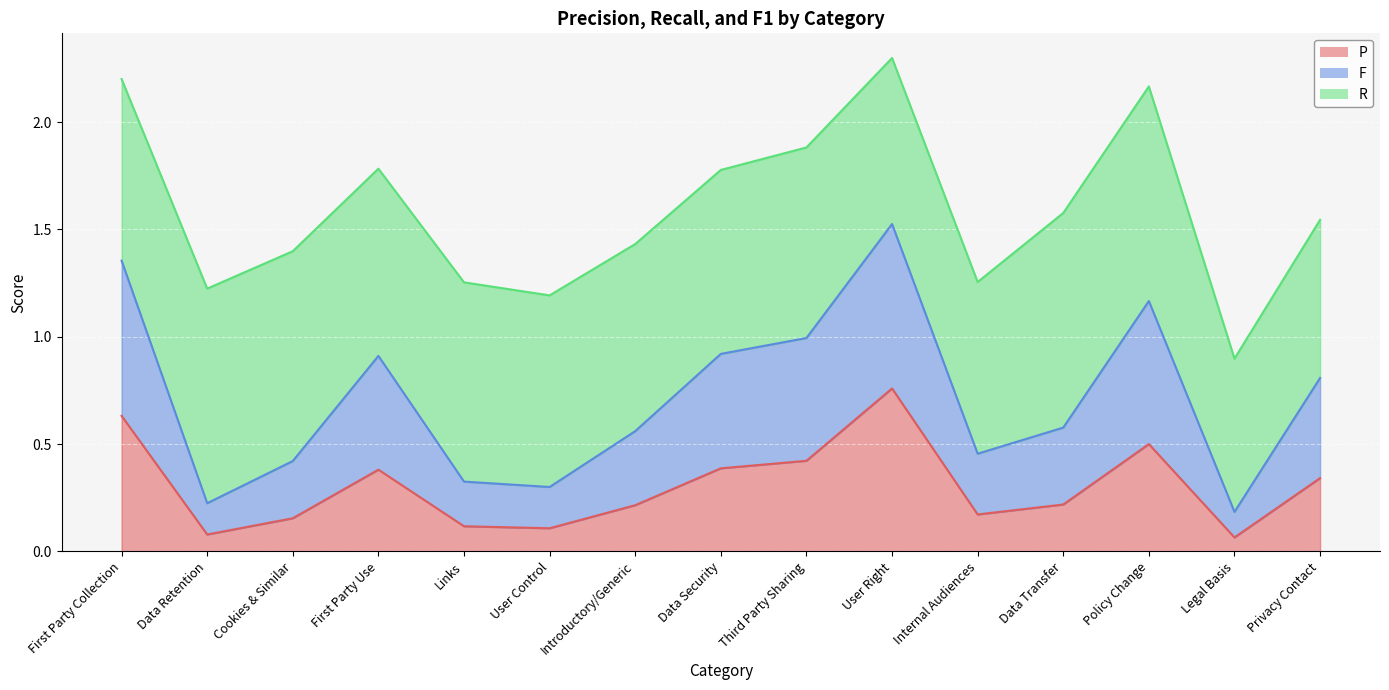

What is the value of the F point at the 15th from the left?

0.8